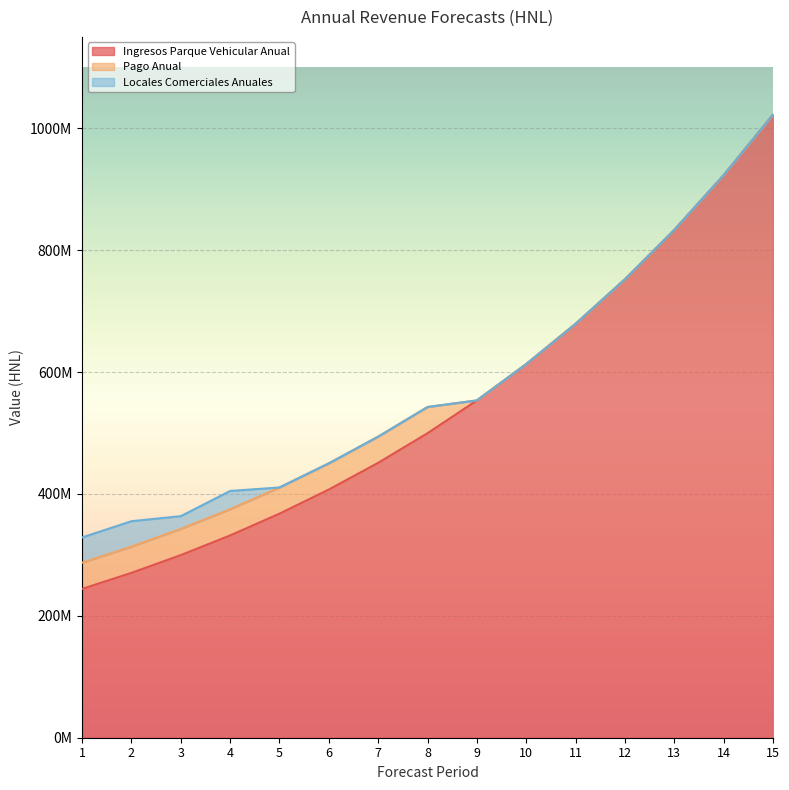

What are all the series names shown in the legend?

Ingresos Parque Vehicular Anual, Pago Anual, Locales Comerciales Anuales